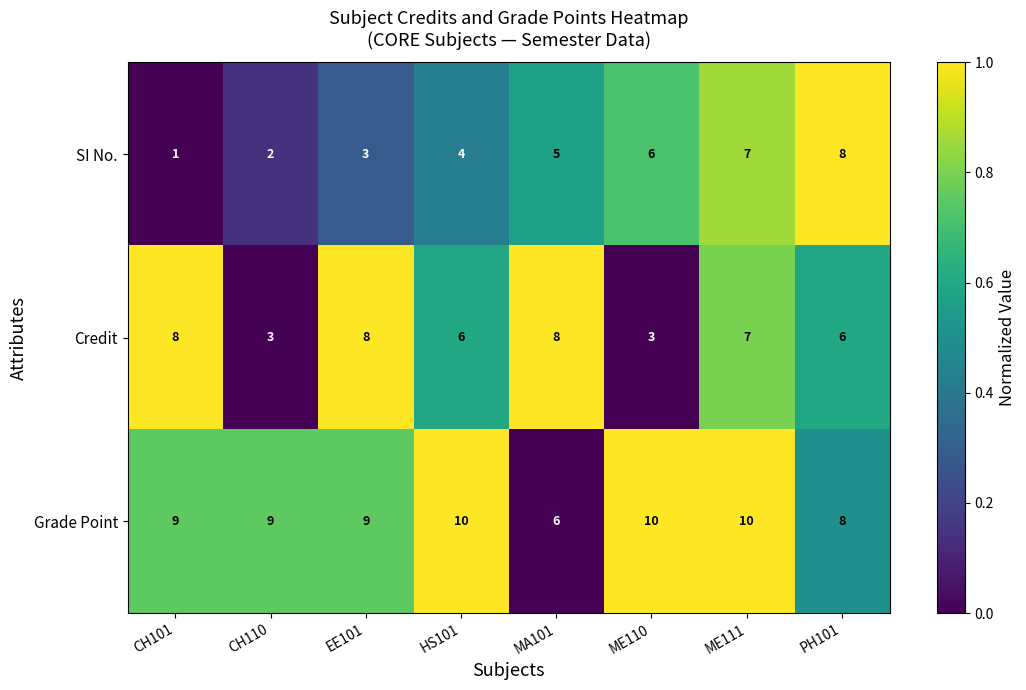

True or false: Grade Point has a value of 6 at CH110.

False